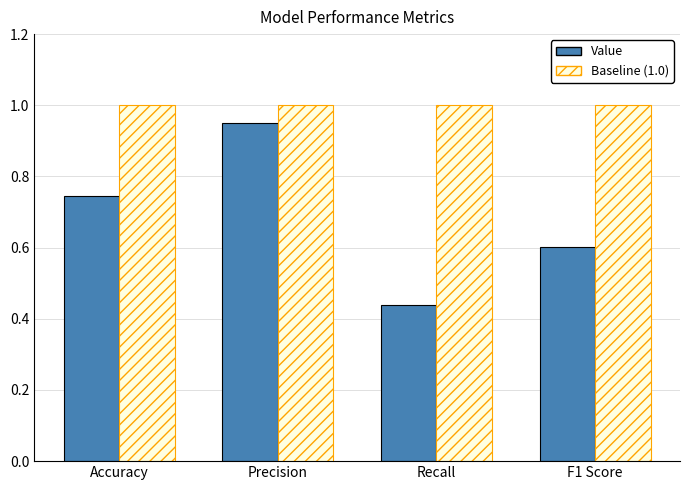

Rank the series at Accuracy from lowest to highest value.

Value, Baseline (1.0)